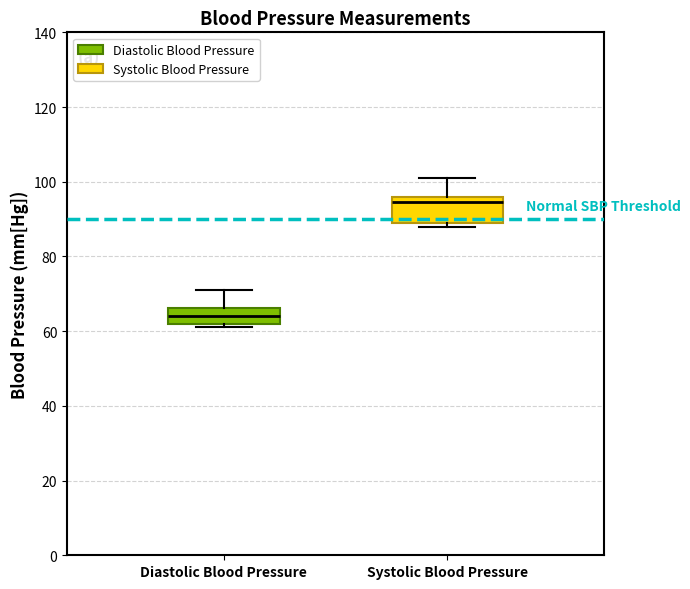

Comparing the boxes themselves (not the whiskers), which one is the tallest?

Systolic Blood Pressure